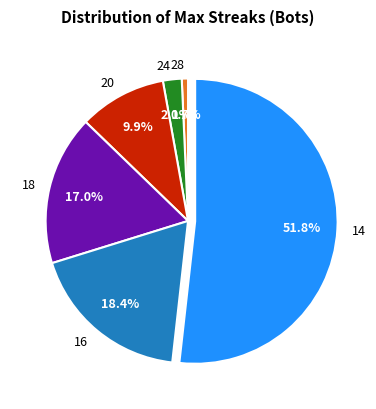

How many segments does this pie chart have?

6